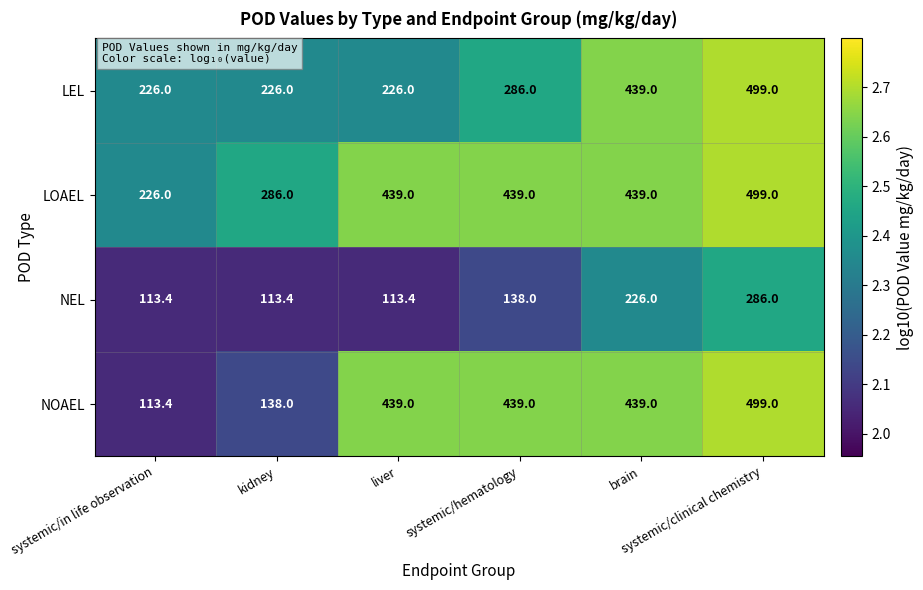

Which series has the widest spread of values?

NOAEL